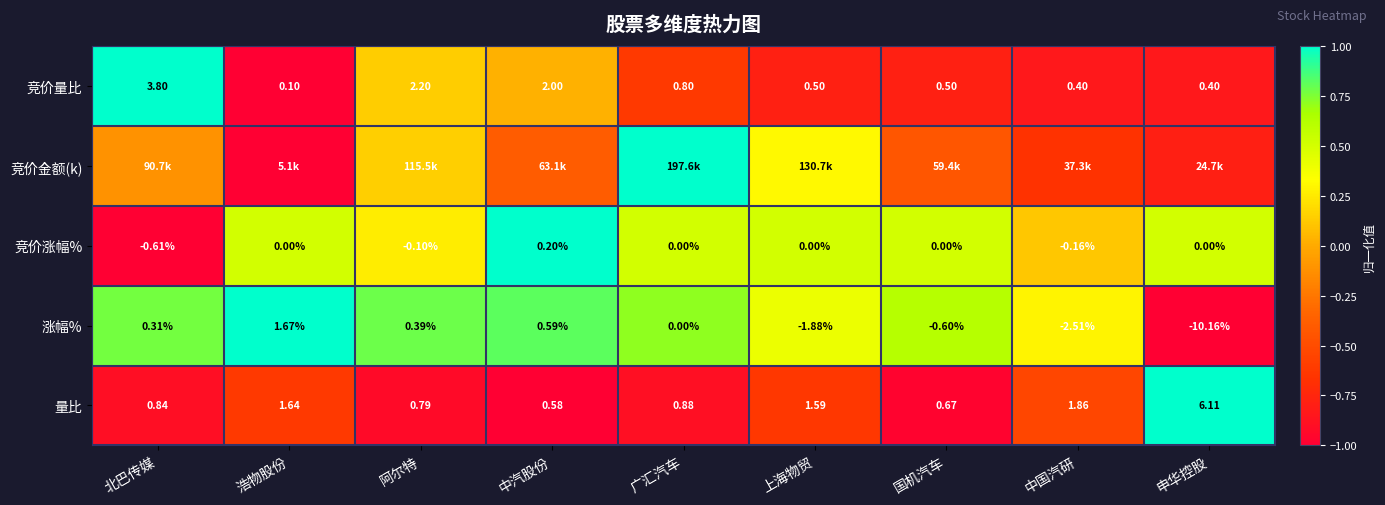

At which label does 竞价量比 reach its peak?

北巴传媒